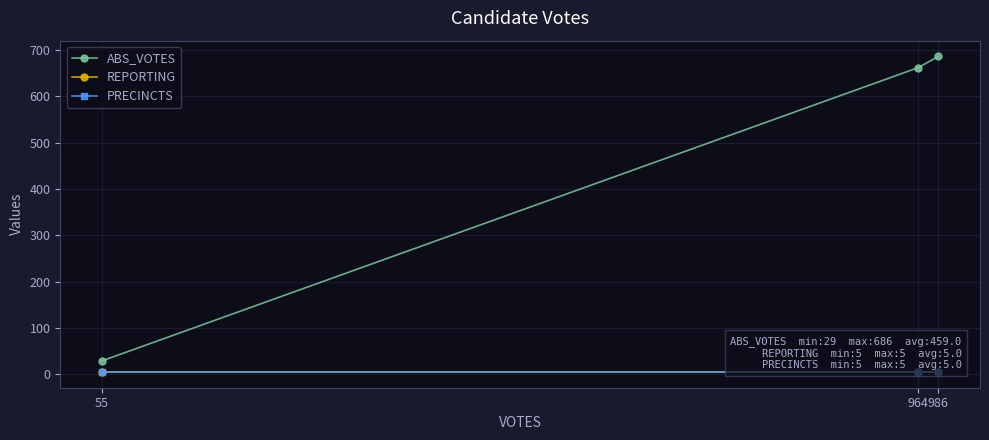

Does the chart have visible grid lines?

Yes